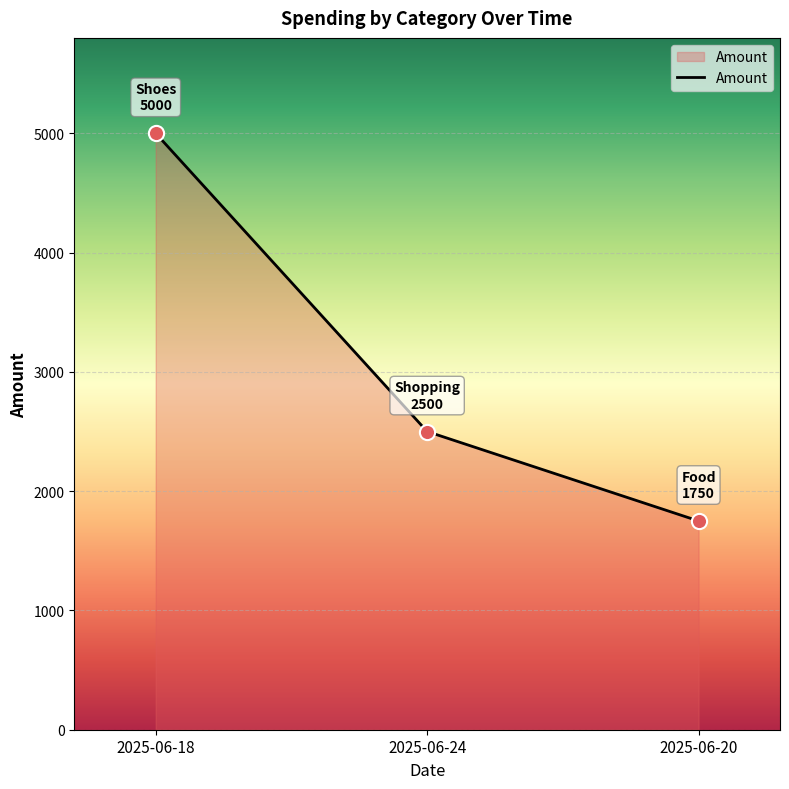

Between 2025-06-20 and 2025-06-24, which is larger?

2025-06-24